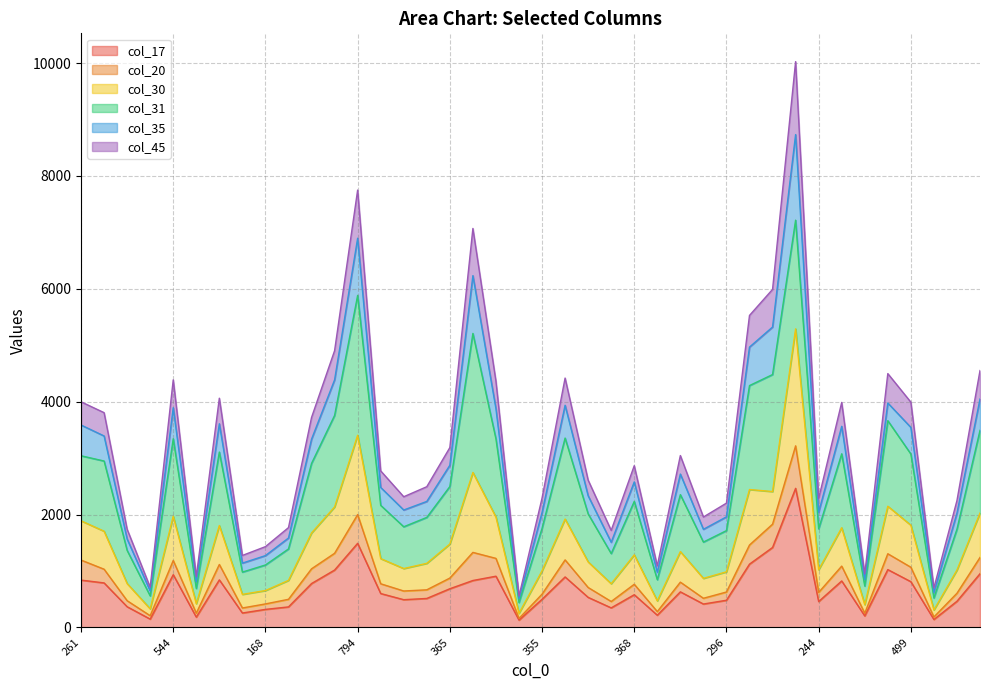

What are all the series names shown in the legend?

col_17, col_20, col_30, col_31, col_35, col_45